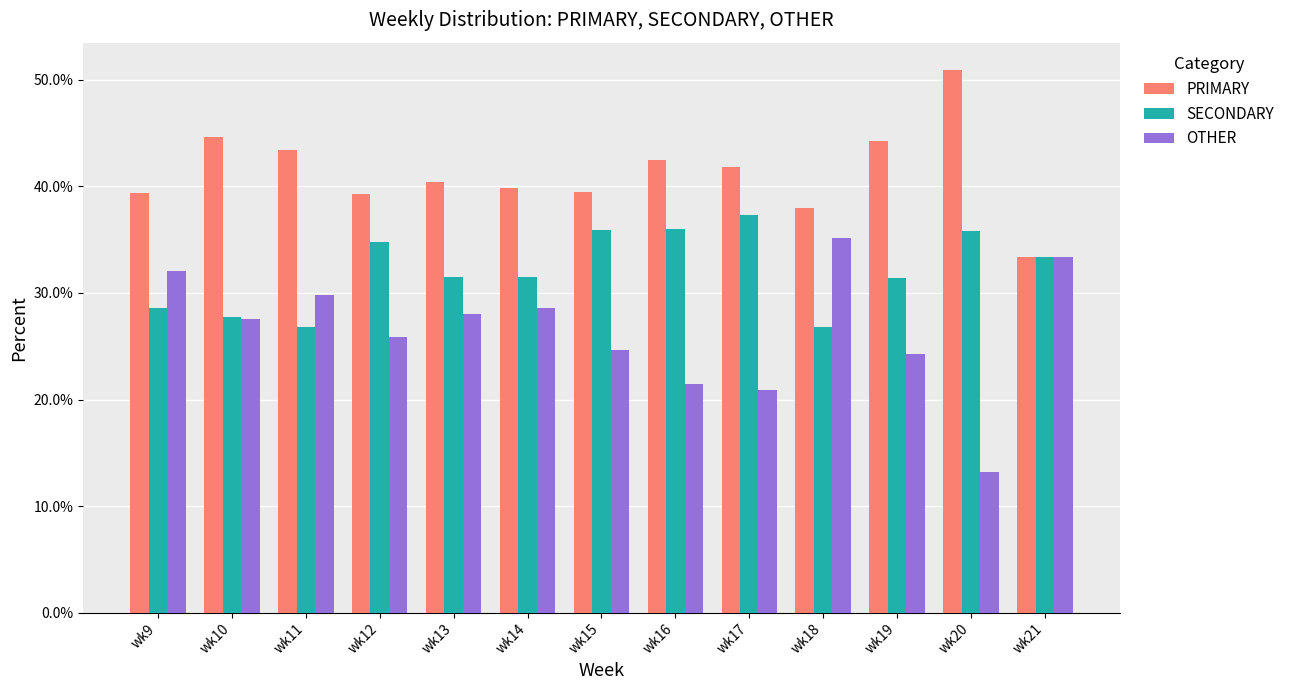

At which label does PRIMARY reach its peak?

wk20